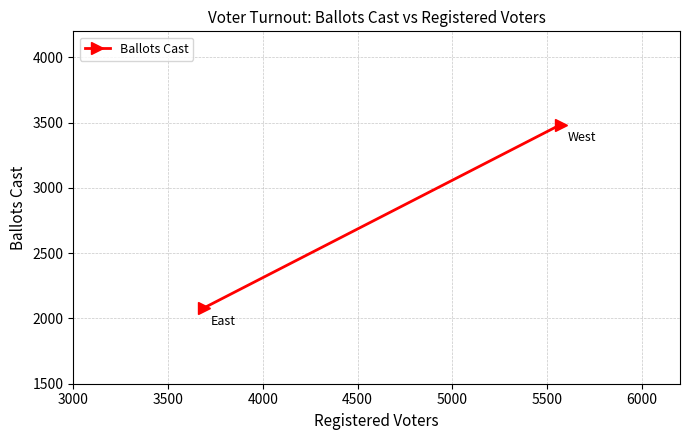

Count the number of categories in the chart.

2